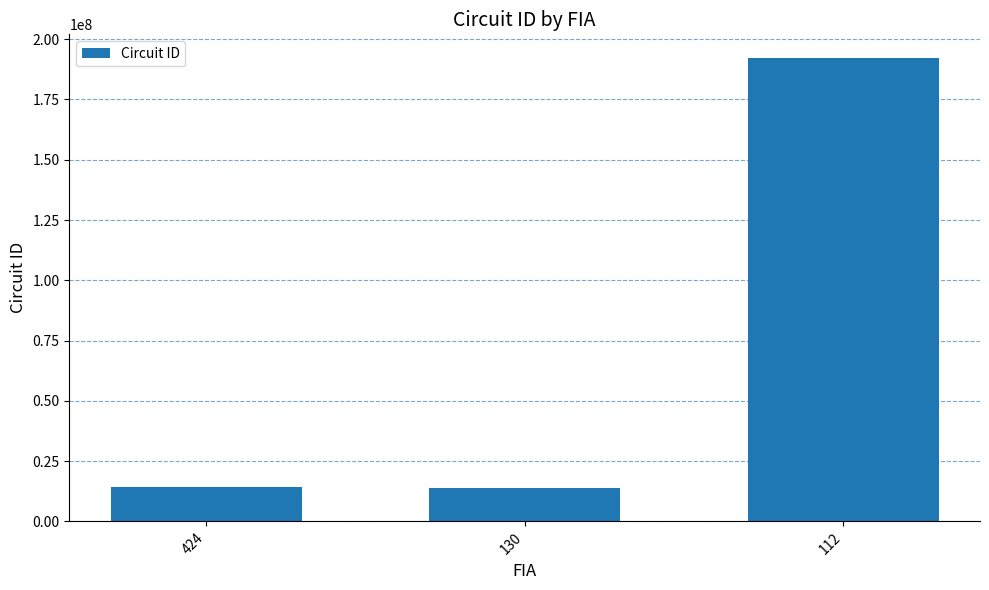

The value at 424 is 23858050. True or false?

False